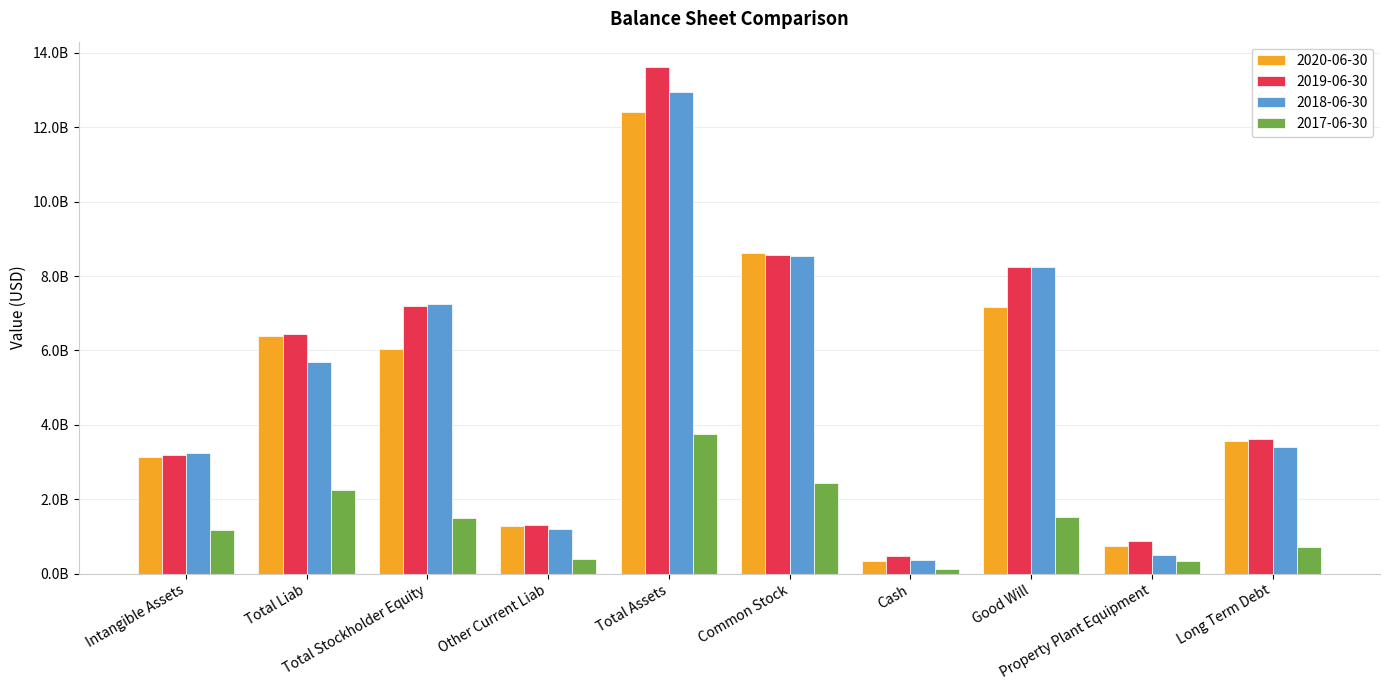

What is the total value across all series at Total Stockholder Equity?

21935000000